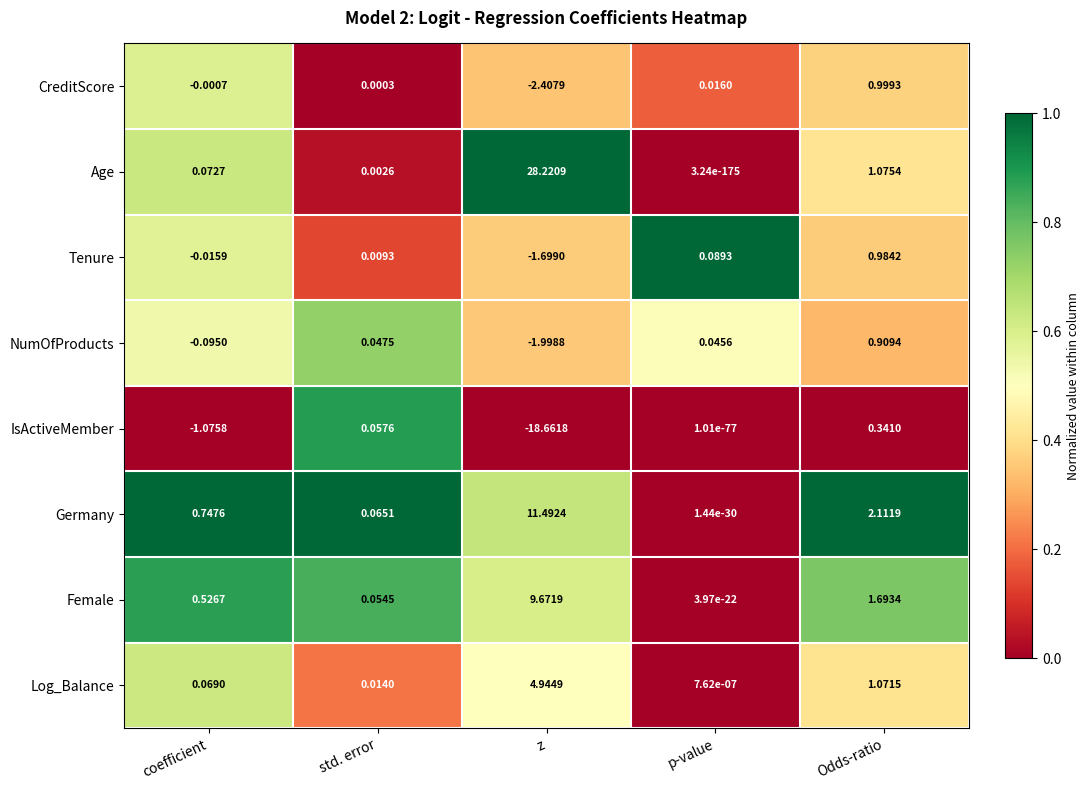

Rank the series by their maximum value, from highest to lowest.

Age, Germany, Female, Log_Balance, CreditScore, Tenure, NumOfProducts, IsActiveMember